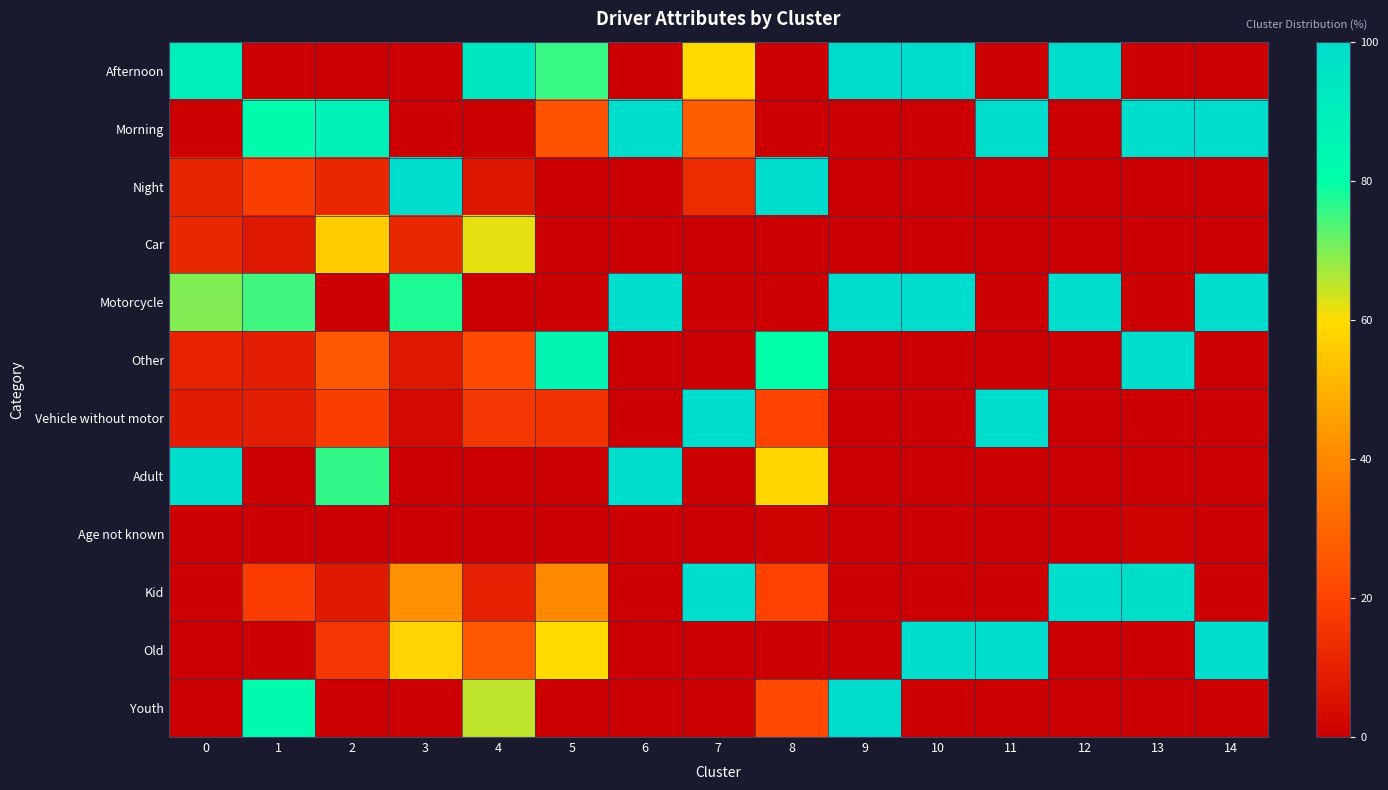

Which category has the lowest value across all series?

1